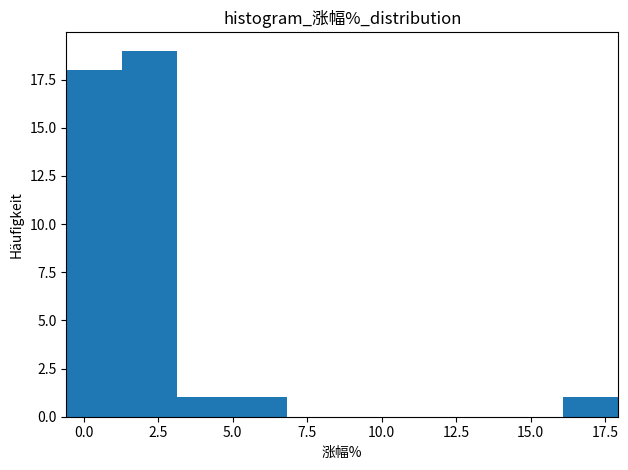

Around what value on the x-axis is the tallest bar? Give the approximate position of its centre, as read against the axis.

2.0